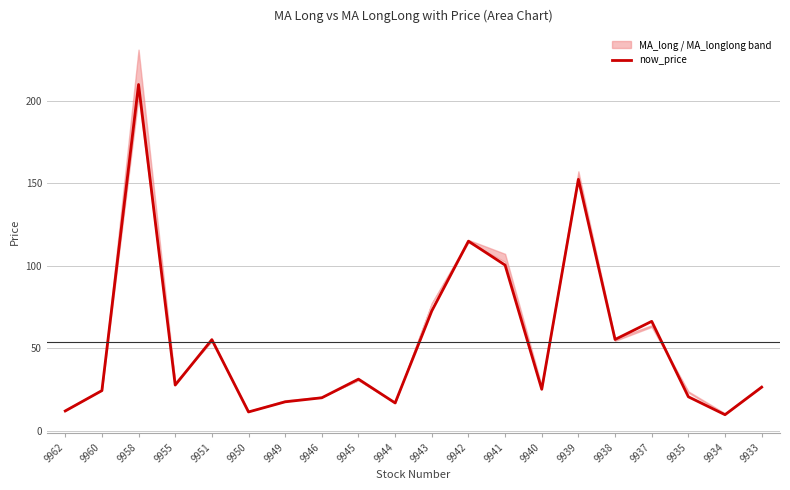

Rank the categories by value from lowest to highest.

9934, 9950, 9962, 9944, 9949, 9946, 9935, 9960, 9940, 9933, 9955, 9945, 9951, 9938, 9937, 9943, 9941, 9942, 9939, 9958